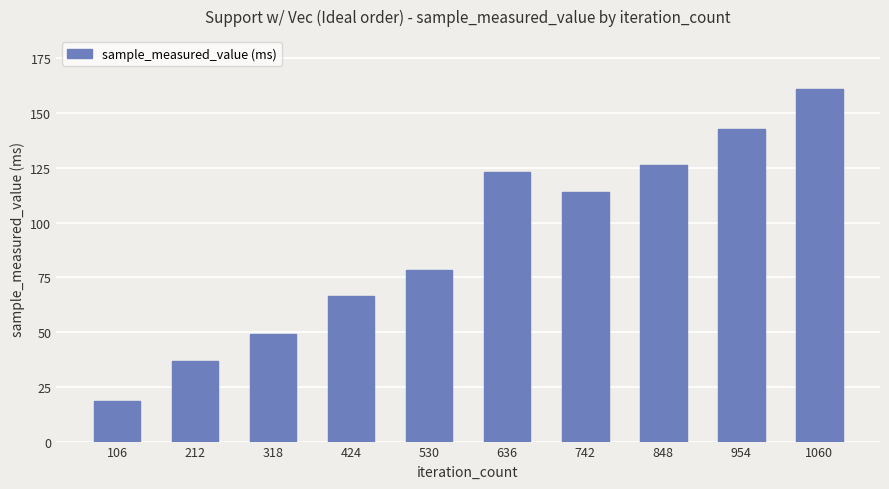

What is the difference between the values at 636 and 530?

44.8